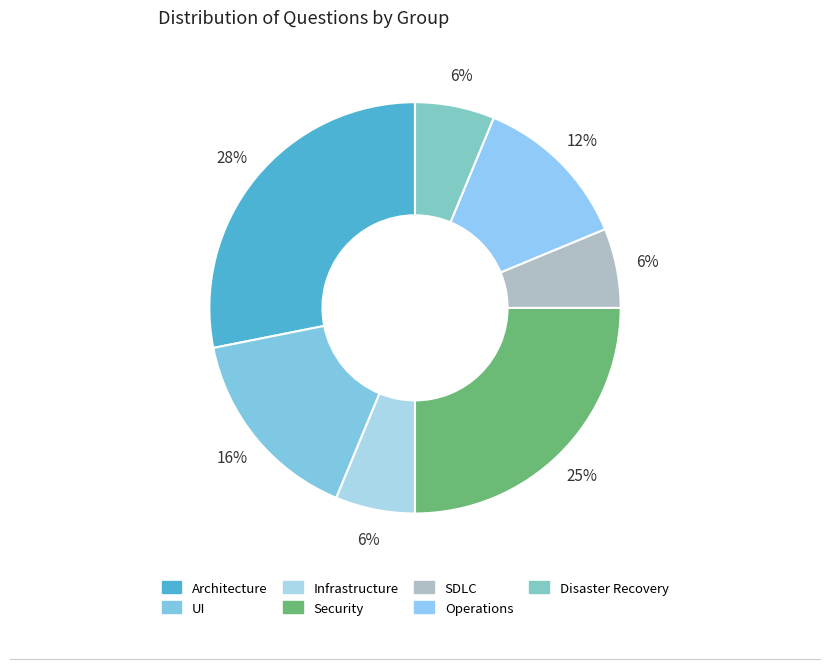

Does Architecture represent more than half of the total?

No